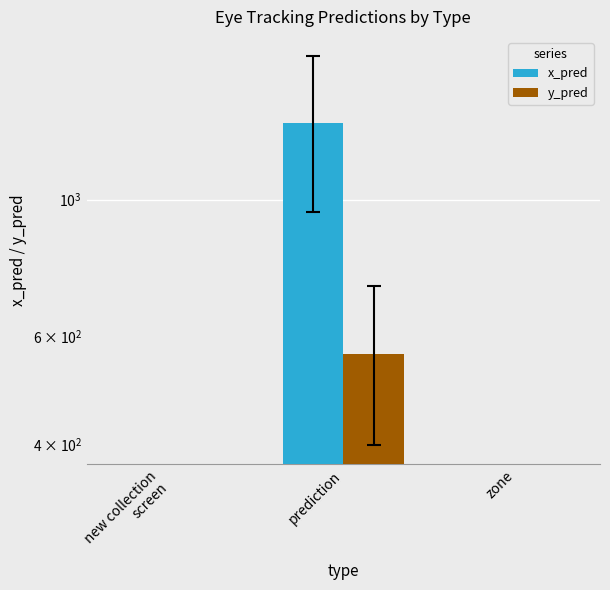

At how many categories does at least one series exceed 6?

1